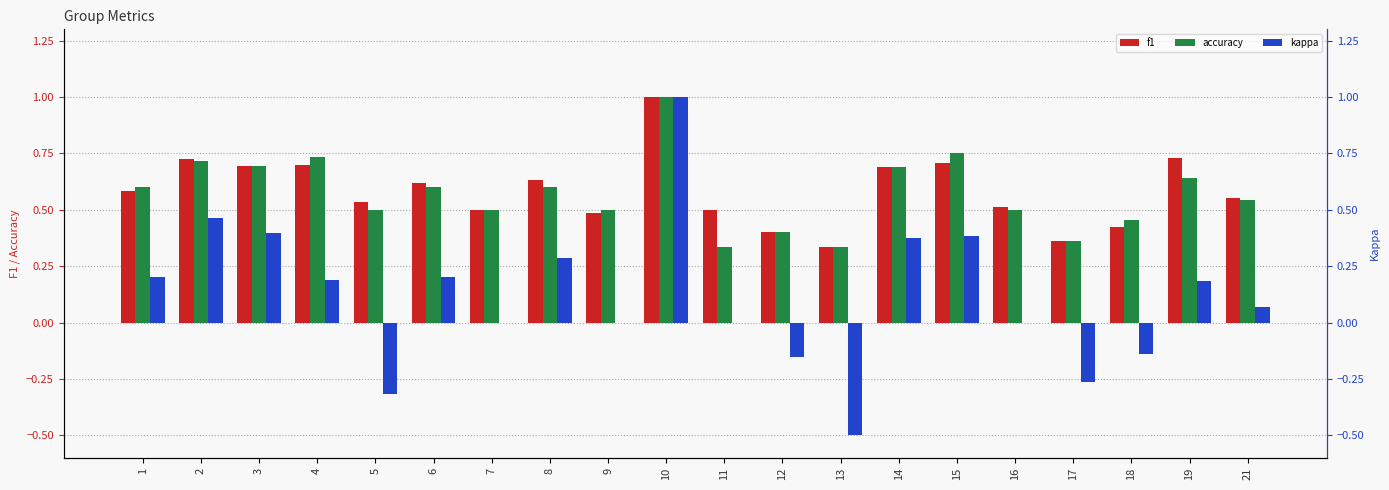

What is the total value across all series at 10?

3.0